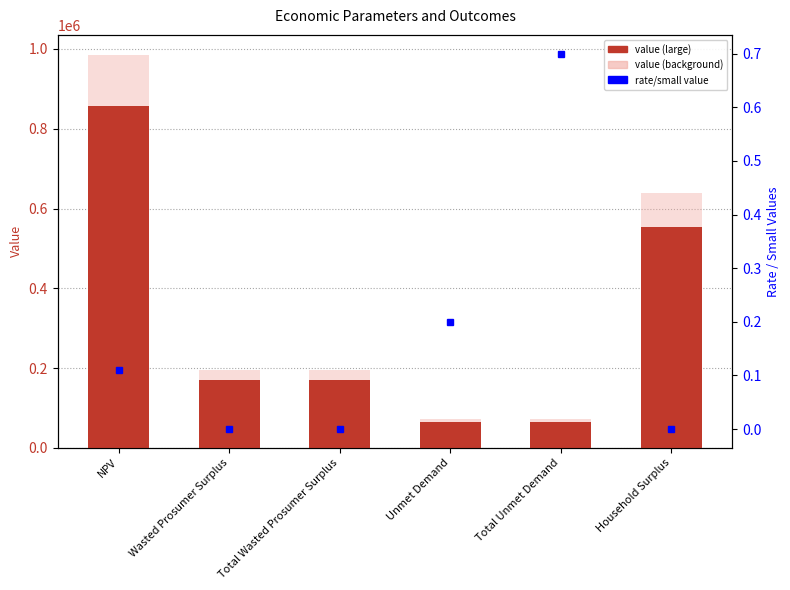

What is the greatest value displayed?

857368.9